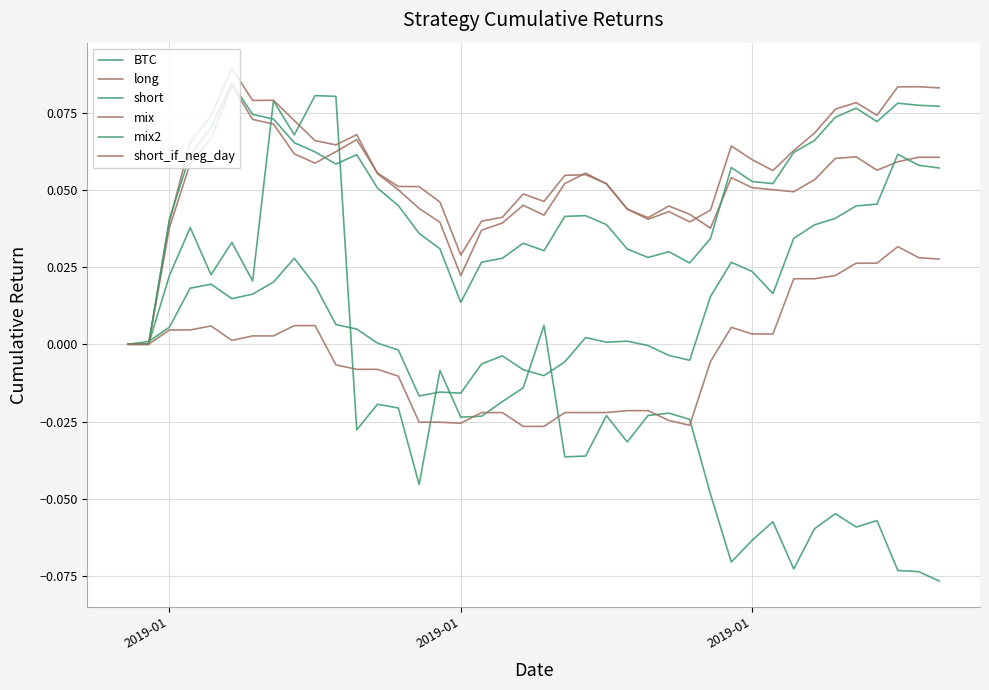

Does the chart have visible grid lines?

Yes